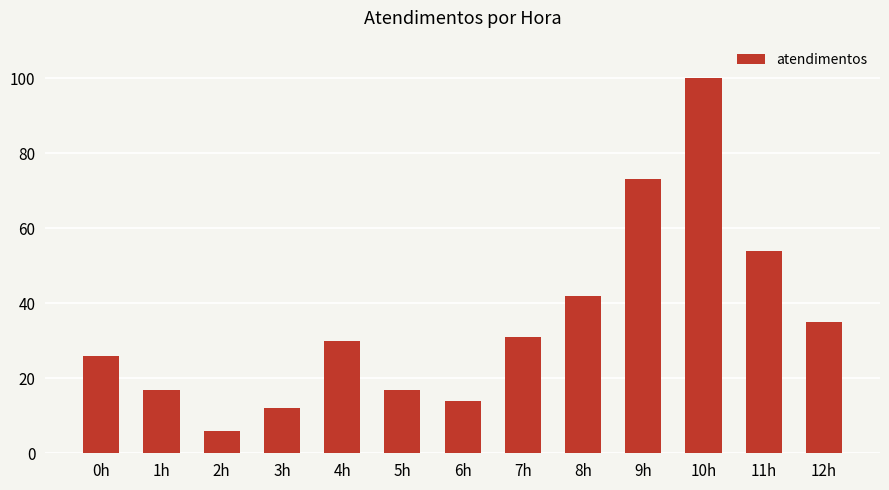

Does the chart contain stacked bars?

No